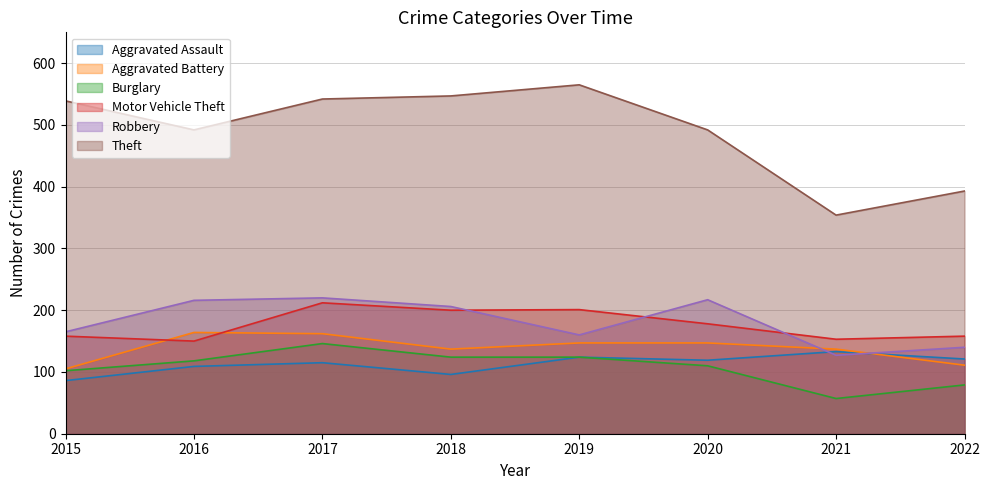

In Motor Vehicle Theft, how many points are higher than both neighbors (excluding endpoints)?

2